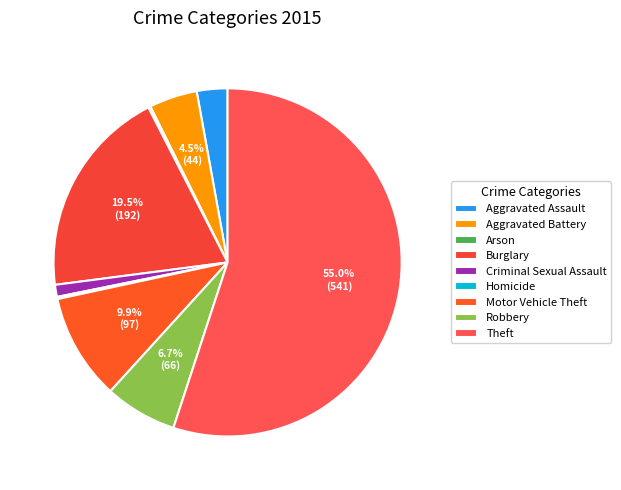

Is it true that Aggravated Assault is 17% of the pie?

False